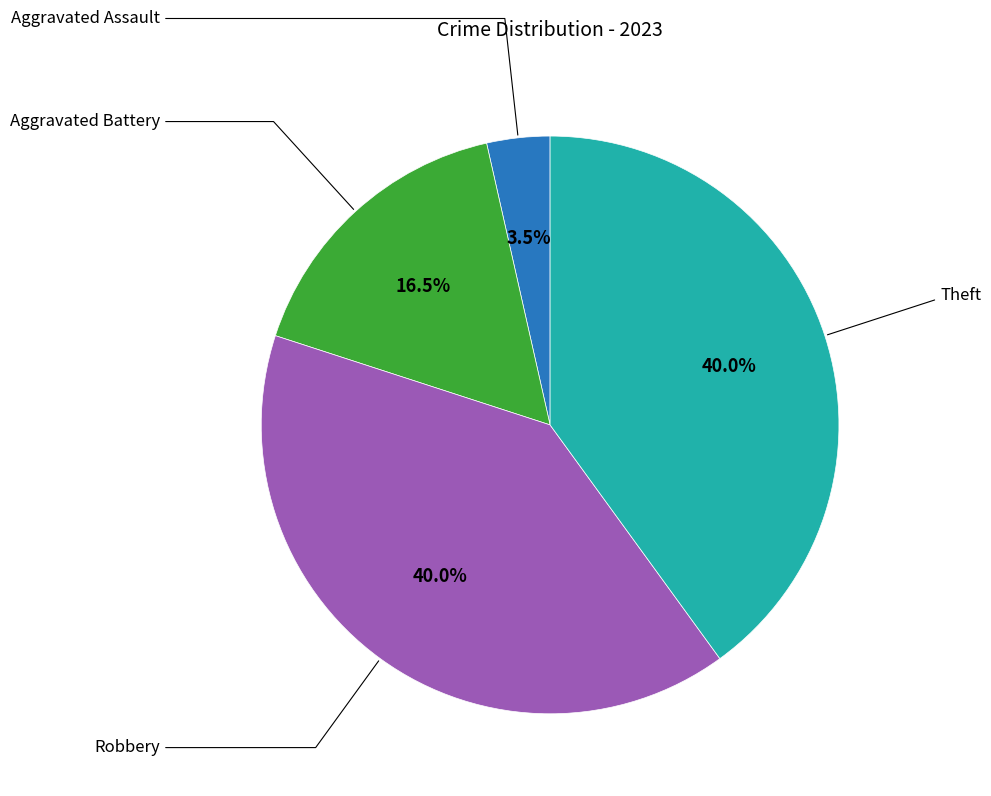

Is there any slice that represents more than half of the pie?

No